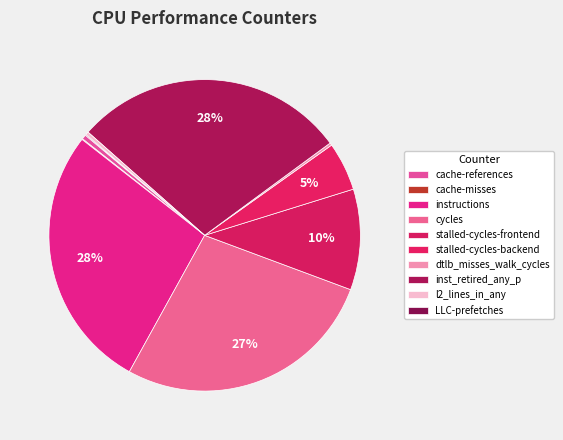

Combined, what portion of the pie is dtlb_misses_walk_cycles and cache-references?

0.7%